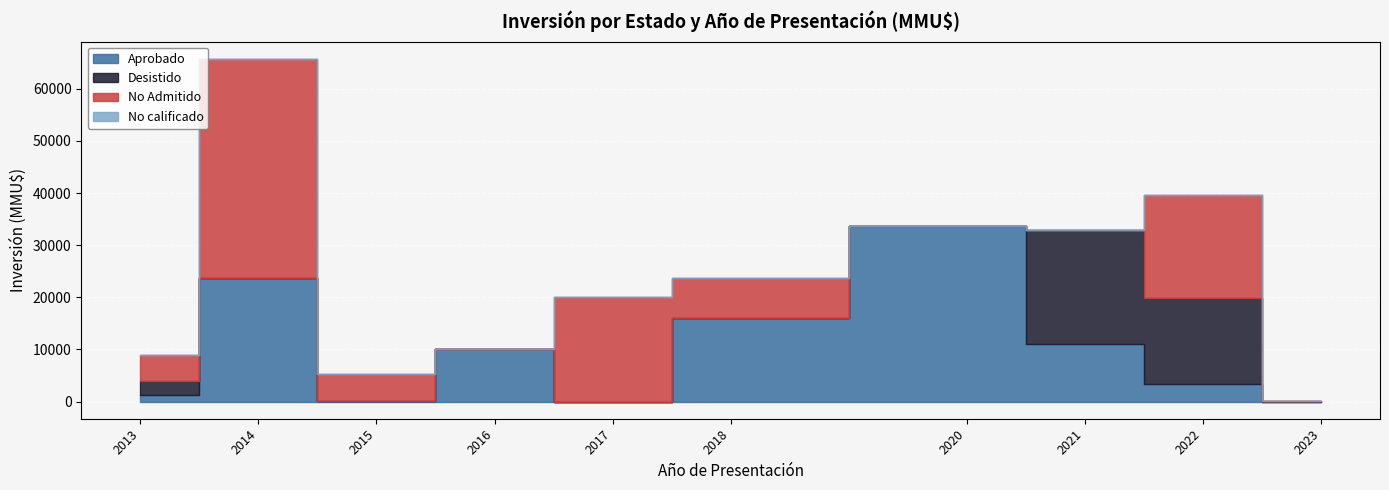

After their last crossing, which series has the higher values: Aprobado or No Admitido?

Aprobado